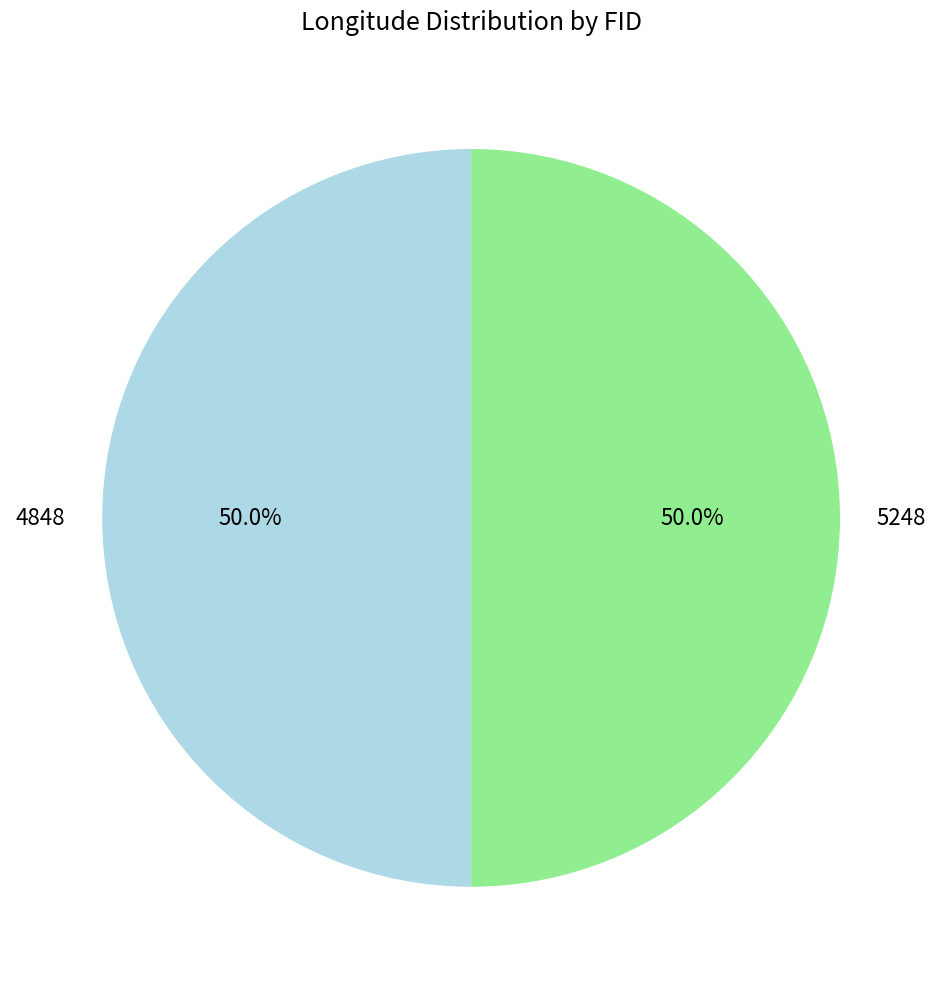

Is the sum of 5248 and 4848 greater than half?

Yes